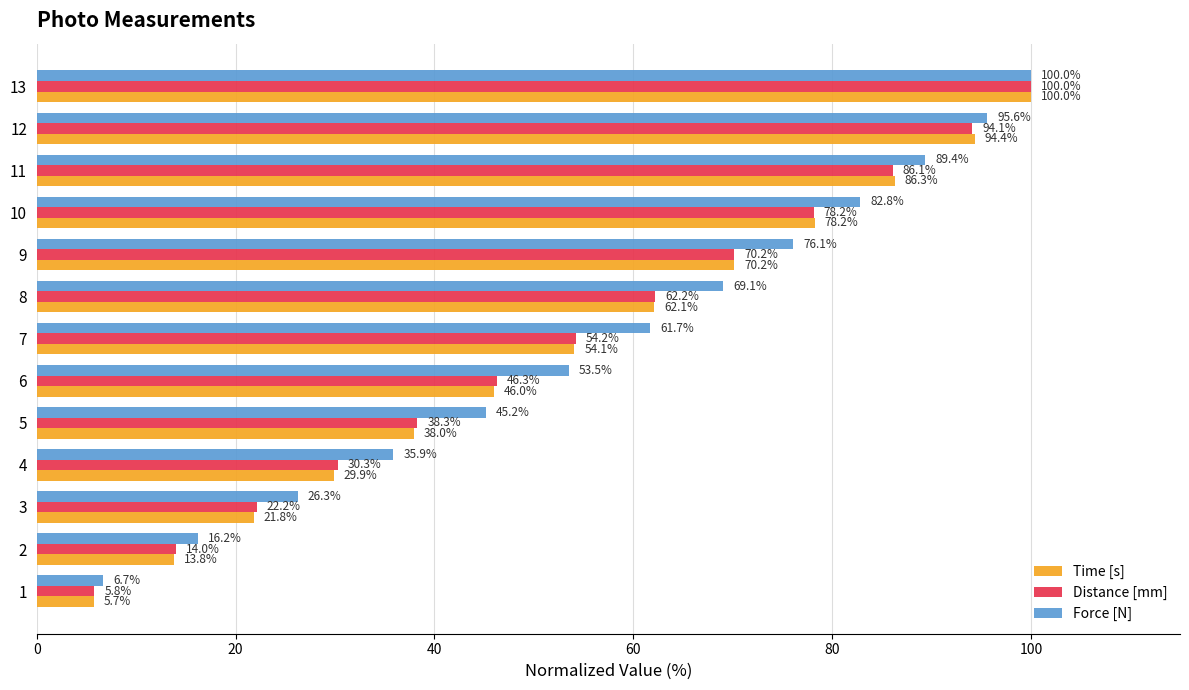

At which label is Force [N] closest to 53?

6